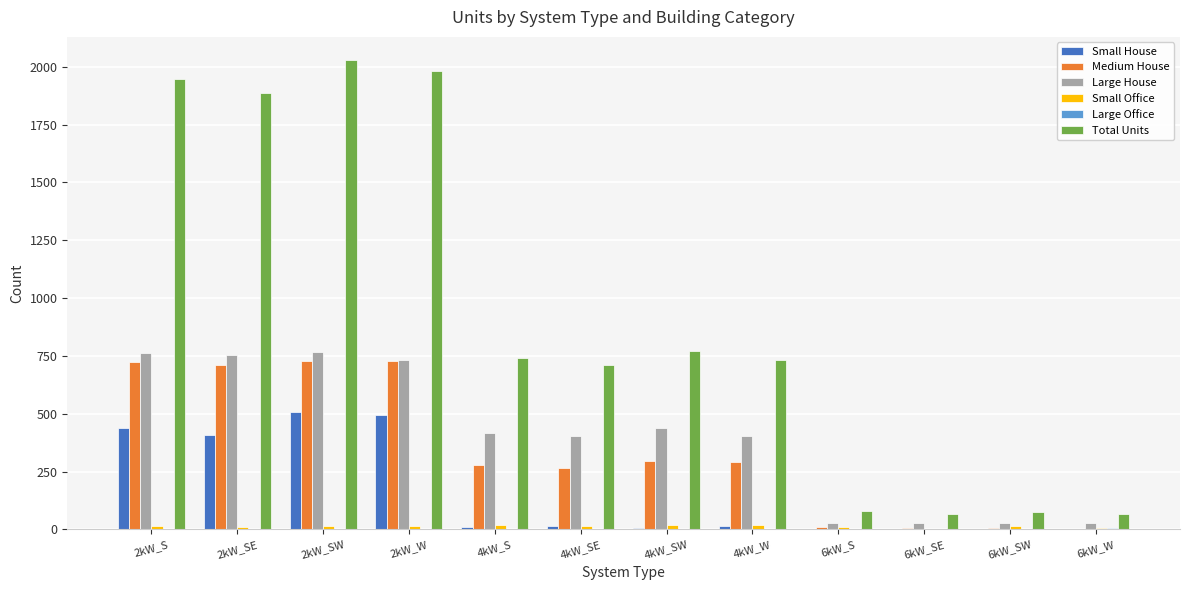

Which series changed the most between 4kW_S and 6kW_SW?

Total Units